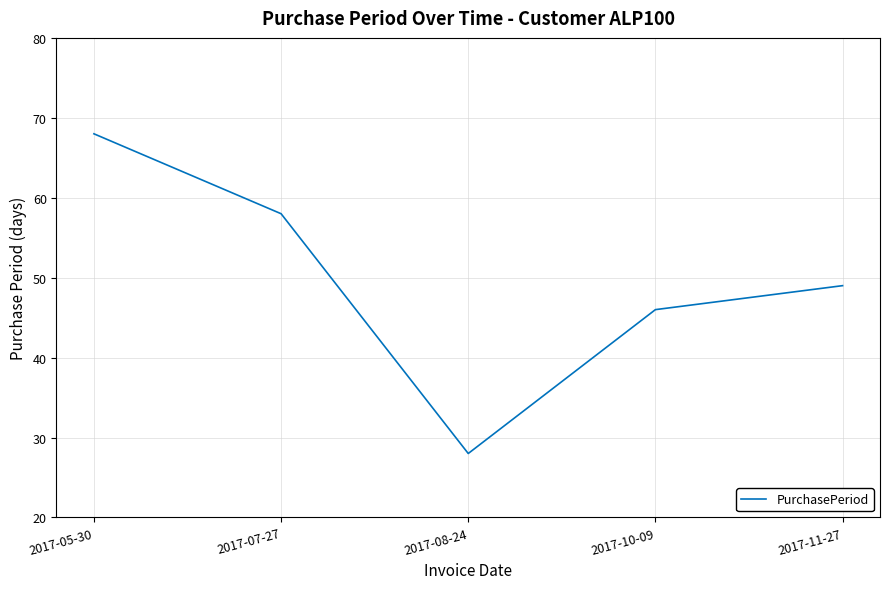

Does the chart display data point markers on the line(s)?

No